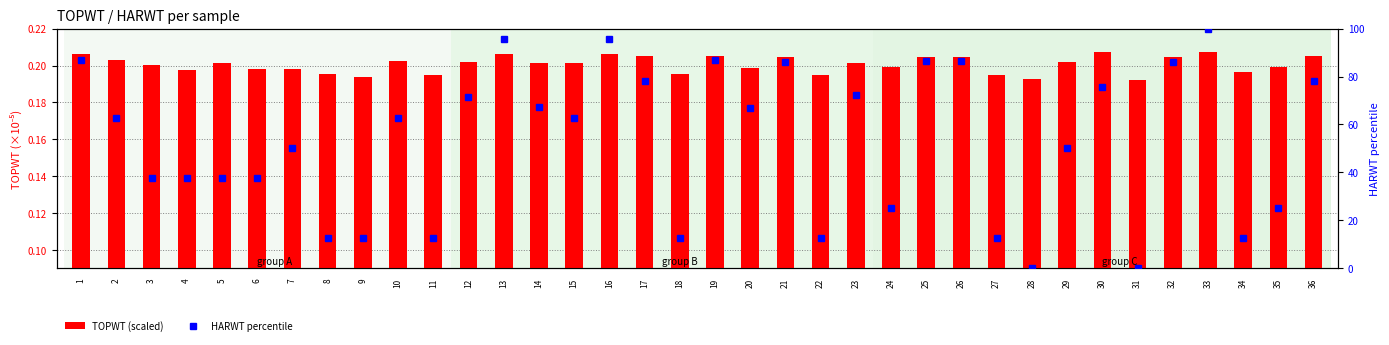

Which series has the largest total across all categories?

HARWT percentile